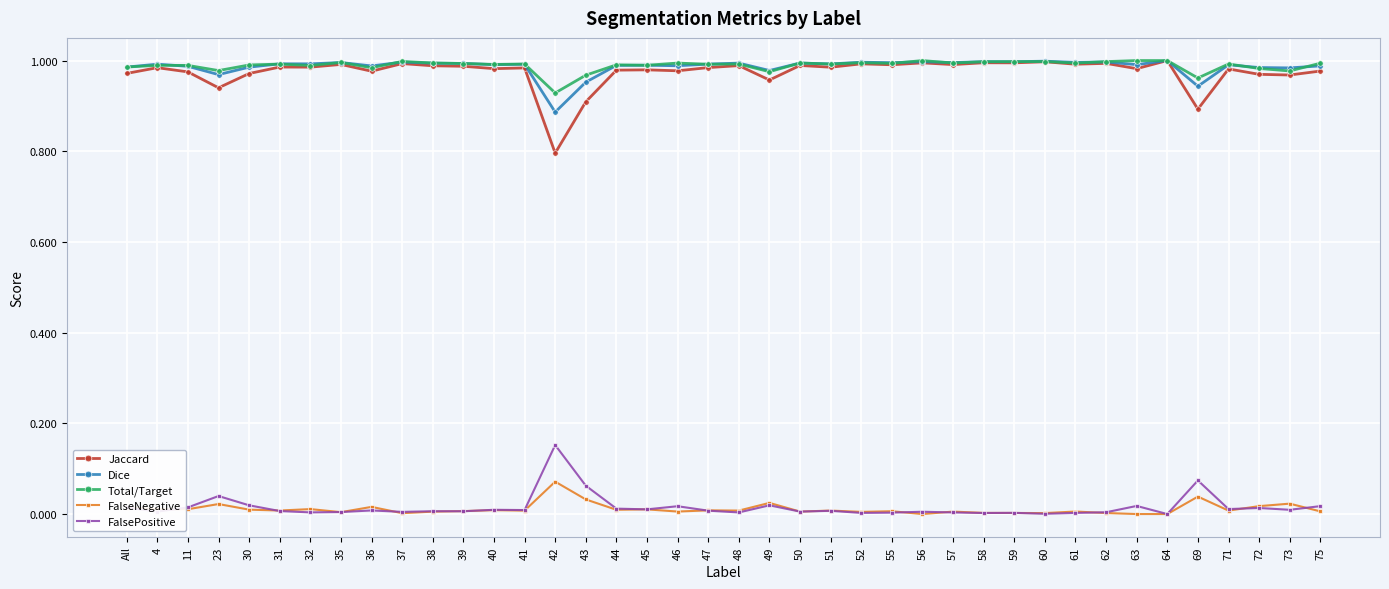

How many lines are shown in the chart?

5